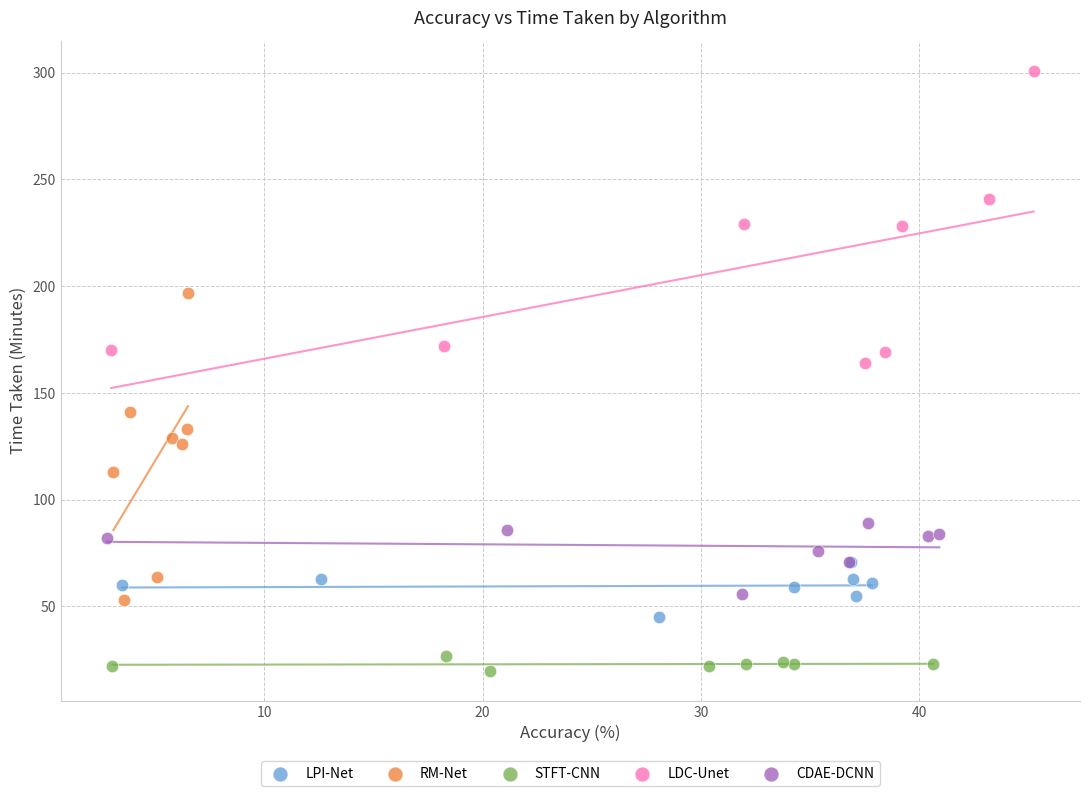

What are all the series names shown in the legend?

LPI-Net, RM-Net, STFT-CNN, LDC-Unet, CDAE-DCNN